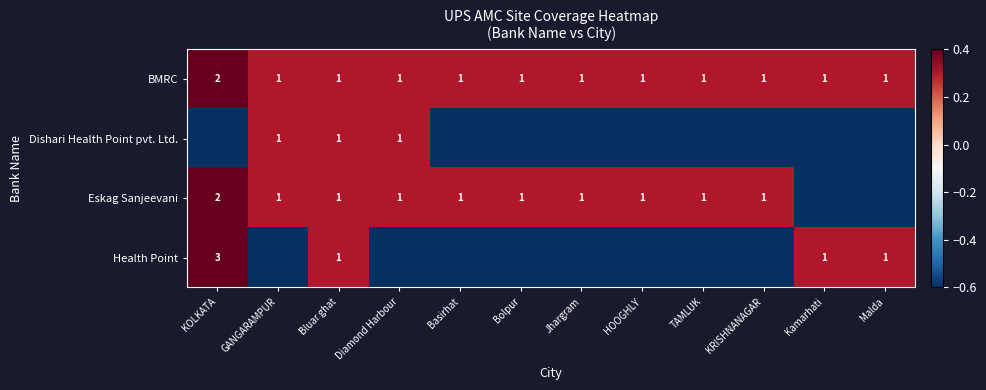

The Eskag Sanjeevani series shows 0.1 at Diamond Harbour. True or false?

False